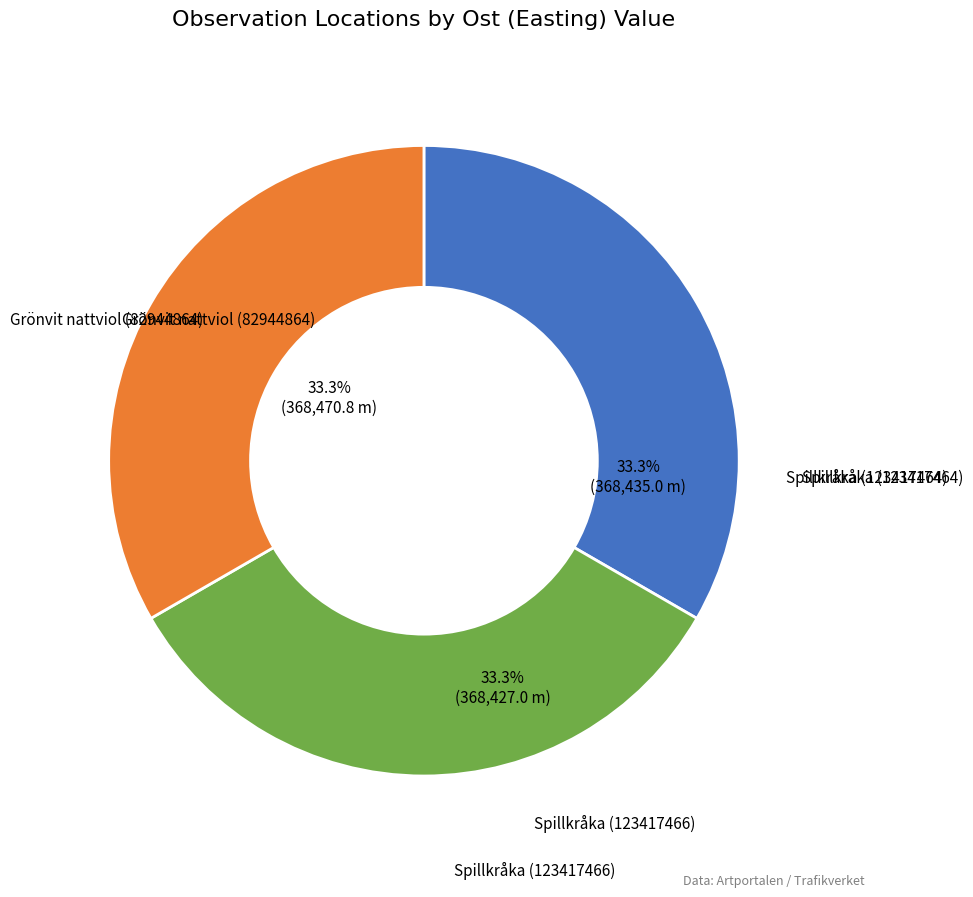

Is there a majority slice in this chart?

No